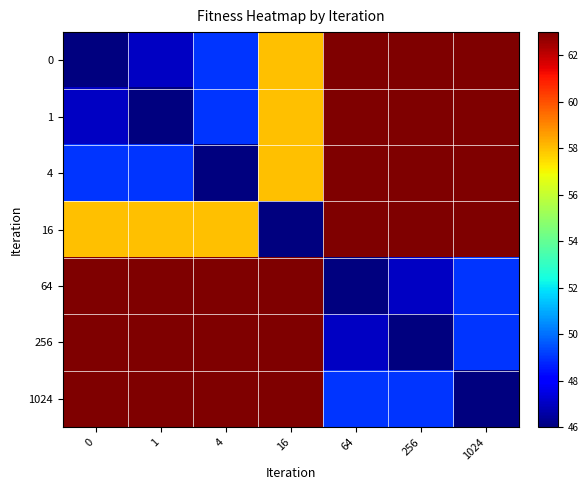

Count the number of data series in this chart.

7